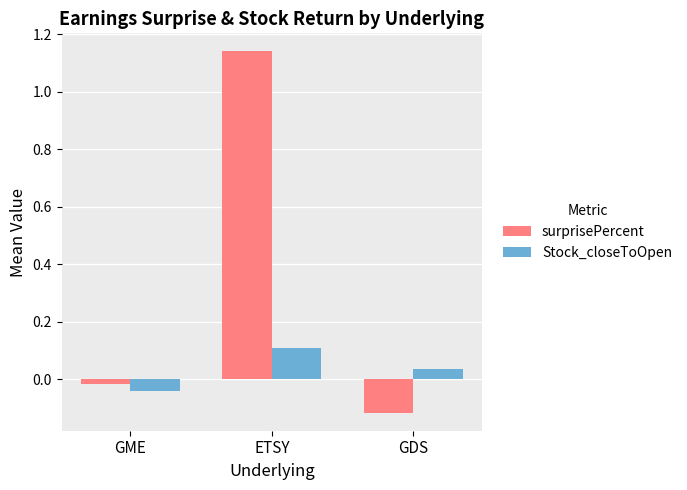

Which category has the lowest value in the Stock_closeToOpen series?

GME